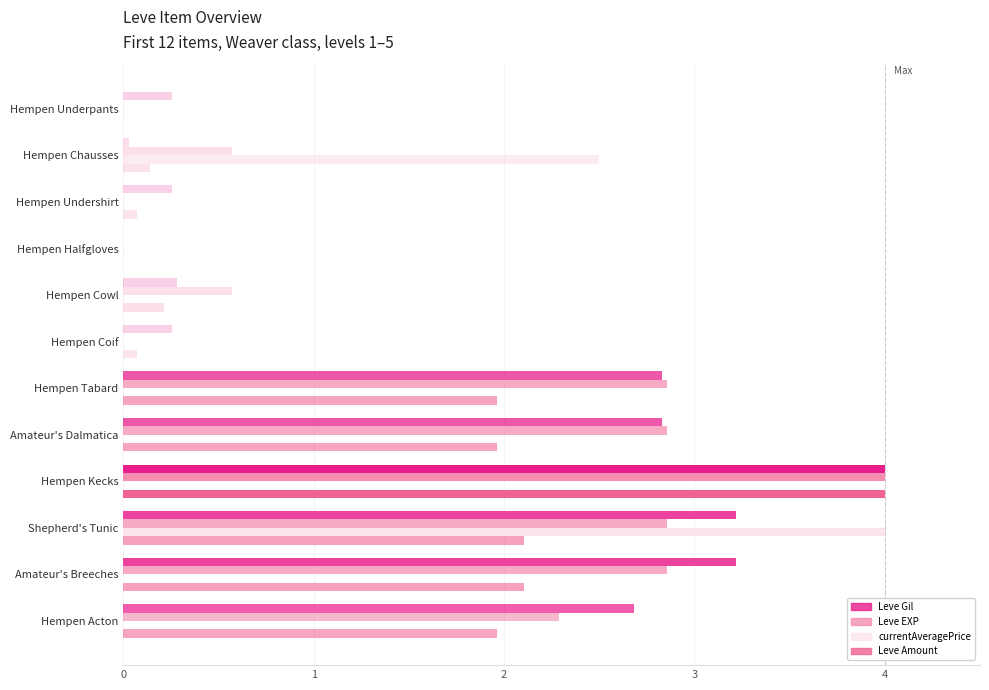

The value of Leve Amount at Amateur's Dalmatica is 2.0. True or false?

True